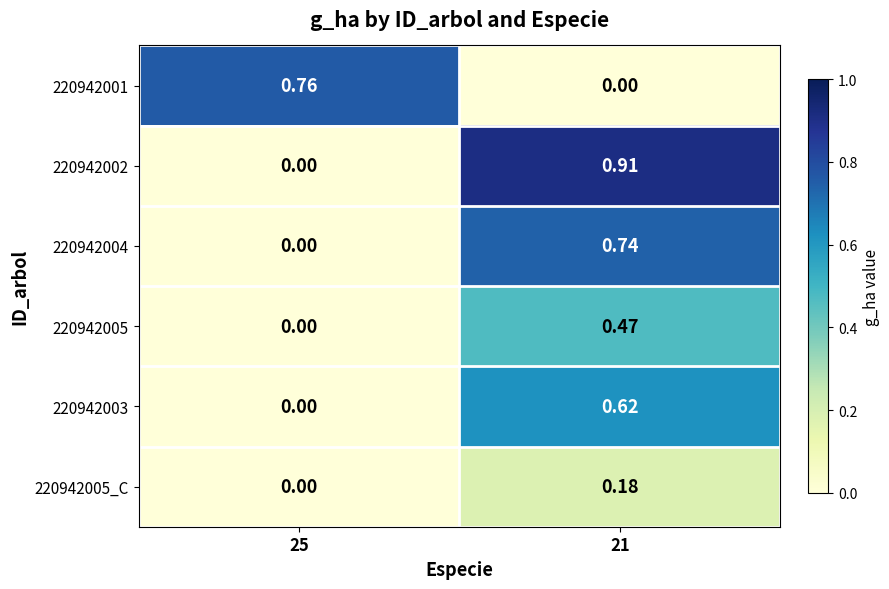

Is the value of 220942005_C at 25 greater than the value of 220942001 at 25?

No